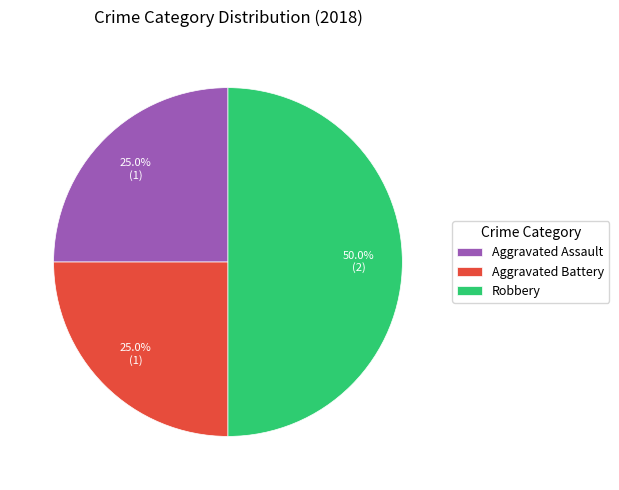

Approximately how many times larger is the value at Robbery compared to Aggravated Battery?

2.0